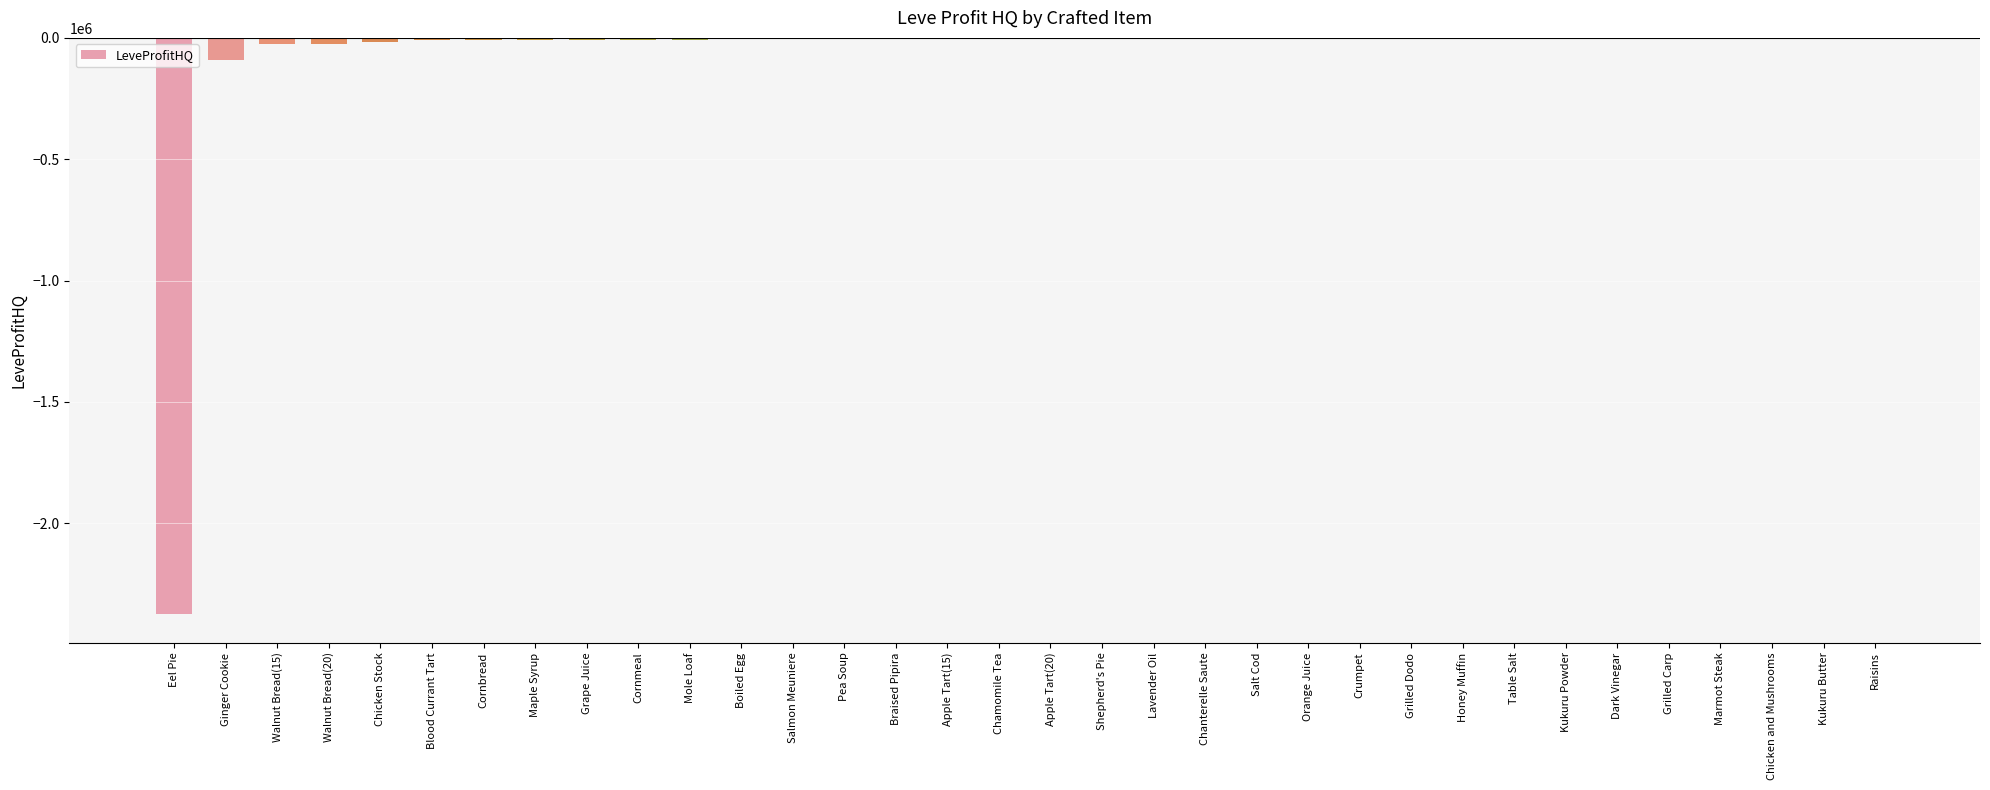

What is the maximum value shown in the chart?

-374.0